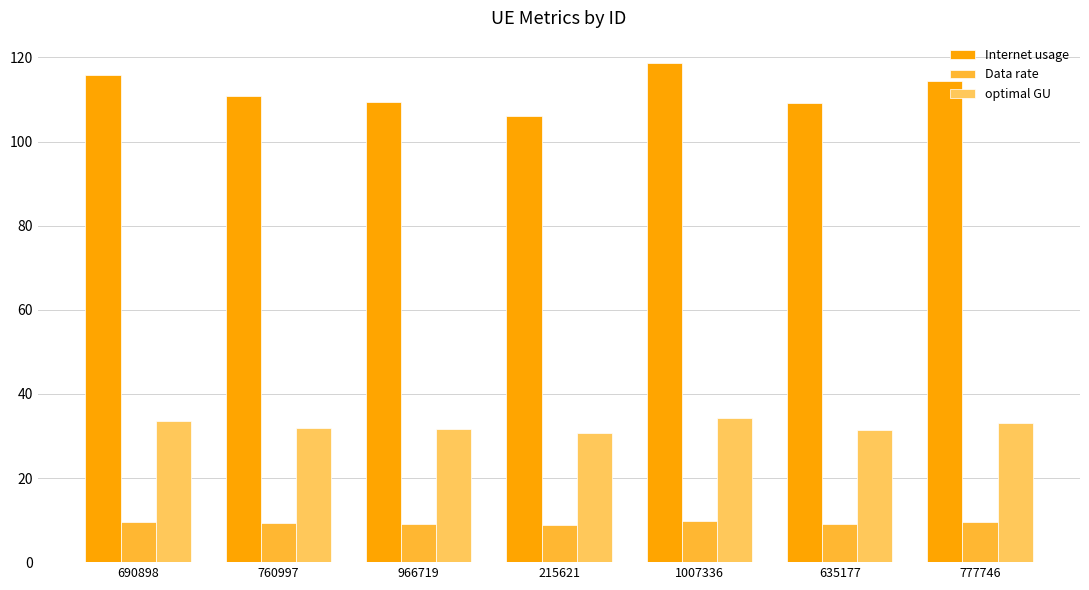

How many groups of bars are there?

7